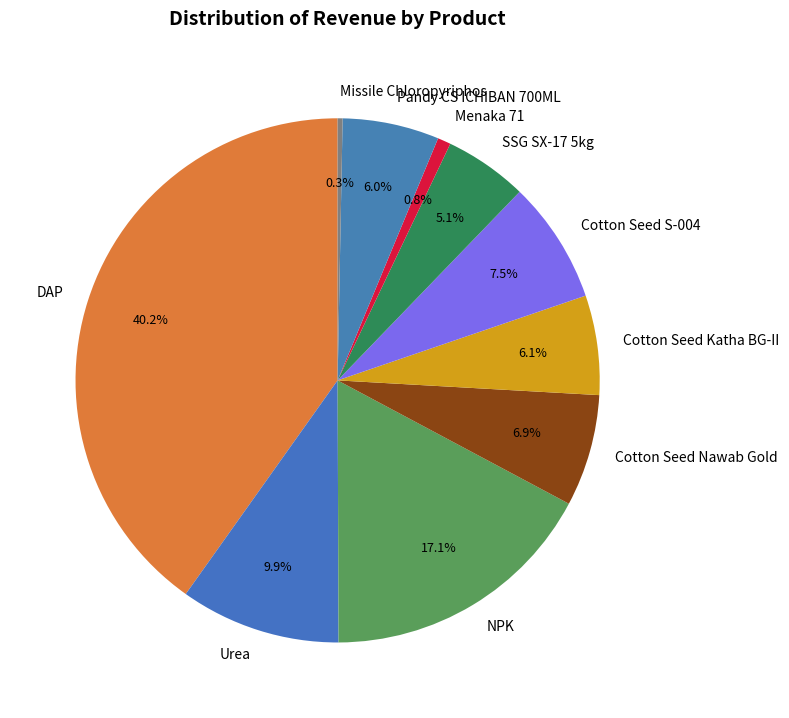

To the nearest percent, what is the difference between the largest and smallest slice percentages?

40%